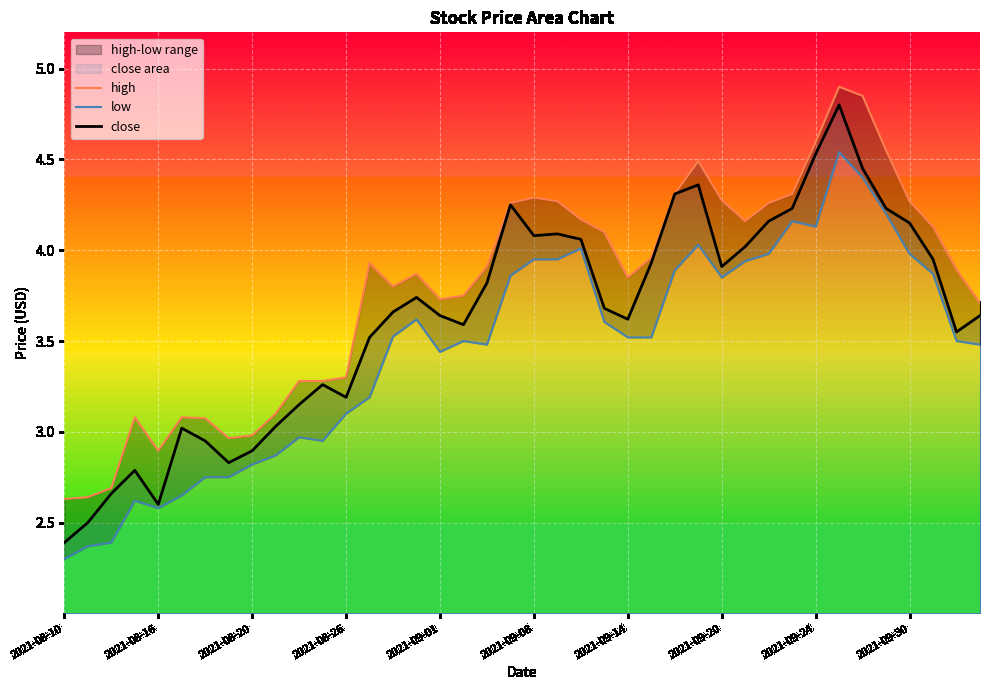

What is the minimum value shown in the chart?

2.3